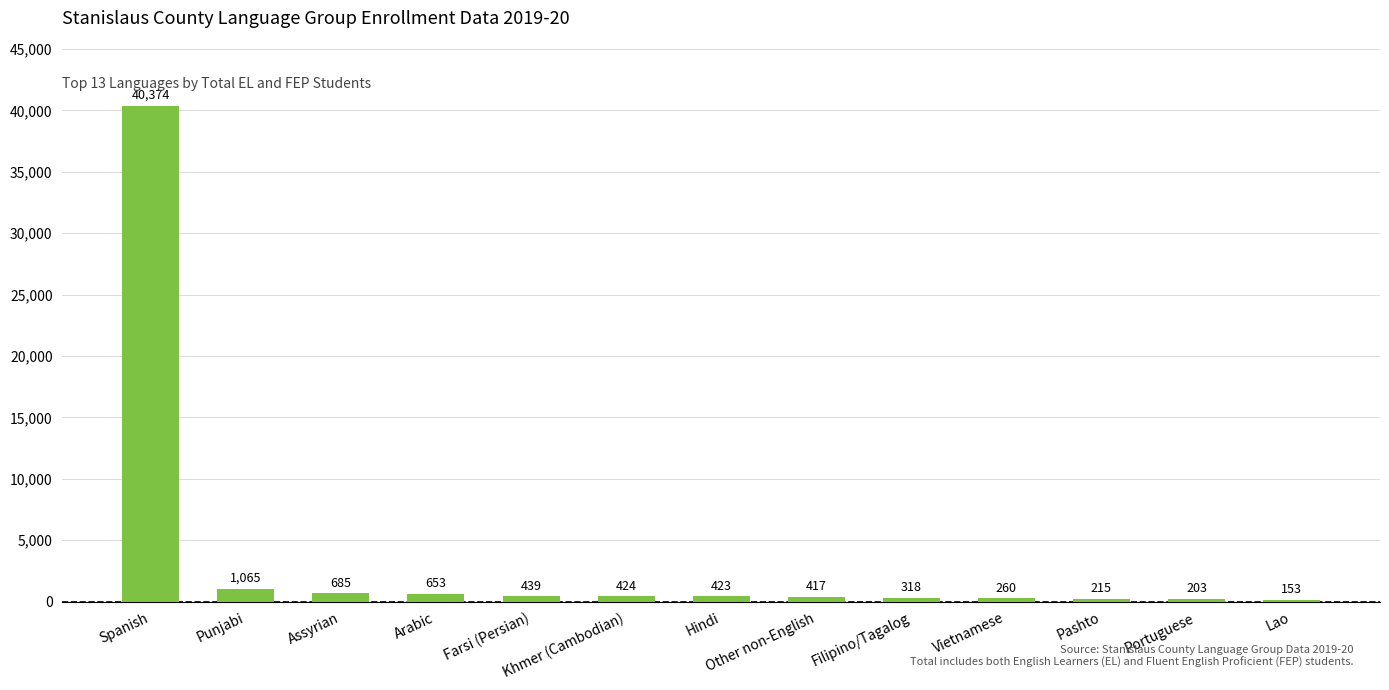

True or false: the data shows 153 at Lao.

True